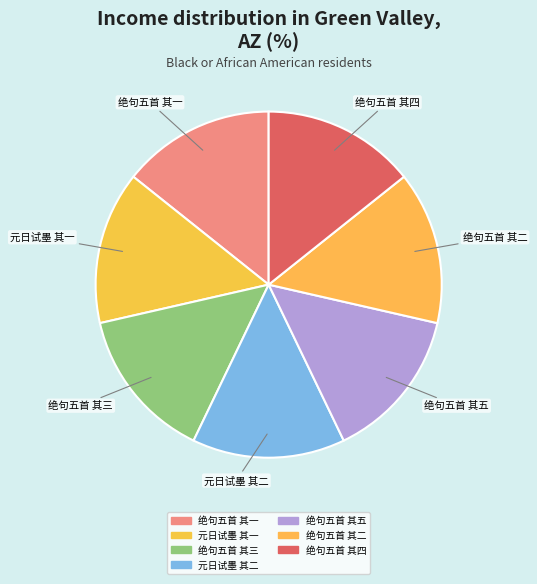

Which slice is the largest?

绝句五首（治） 其五